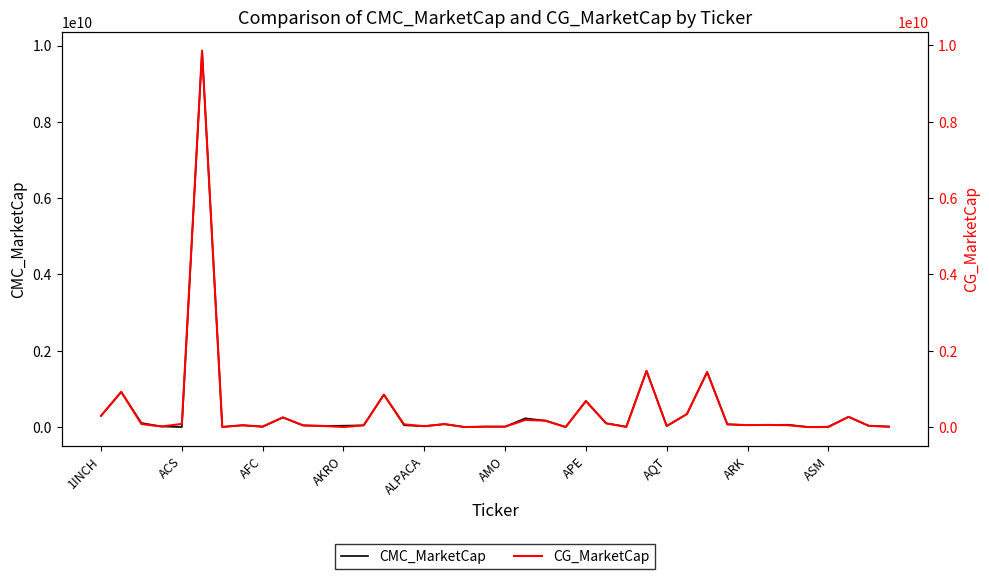

What is the highest value of the CMC_MarketCap series?

9863315170.4